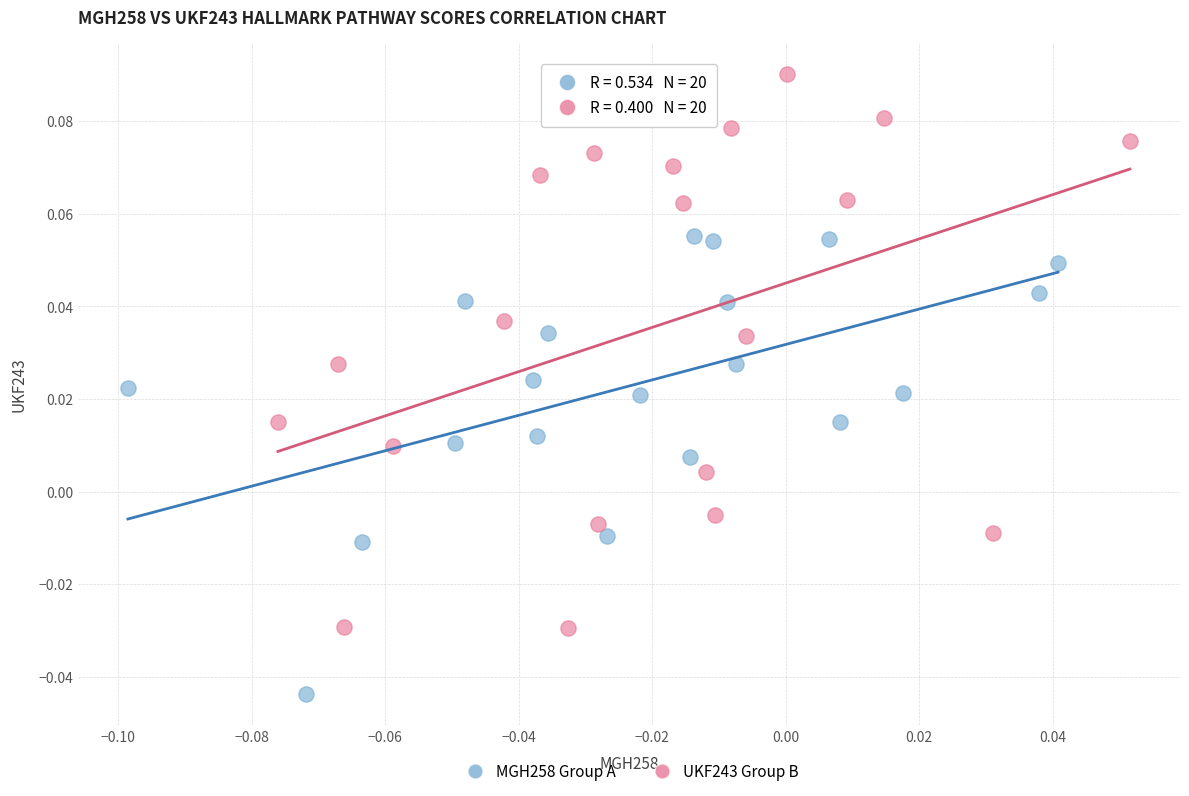

Which series contains the lowest Y value?

MGH258 Group A